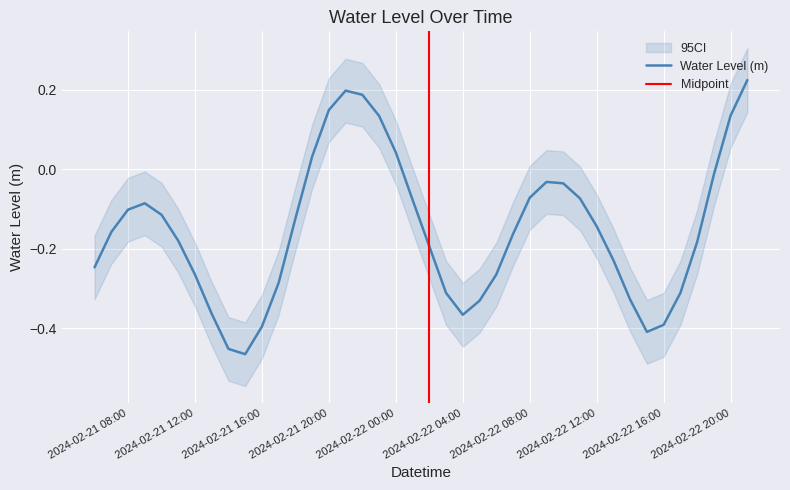

What is the change in value from 2024-02-21 09:00:00 to 2024-02-21 19:00:00?

+0.1